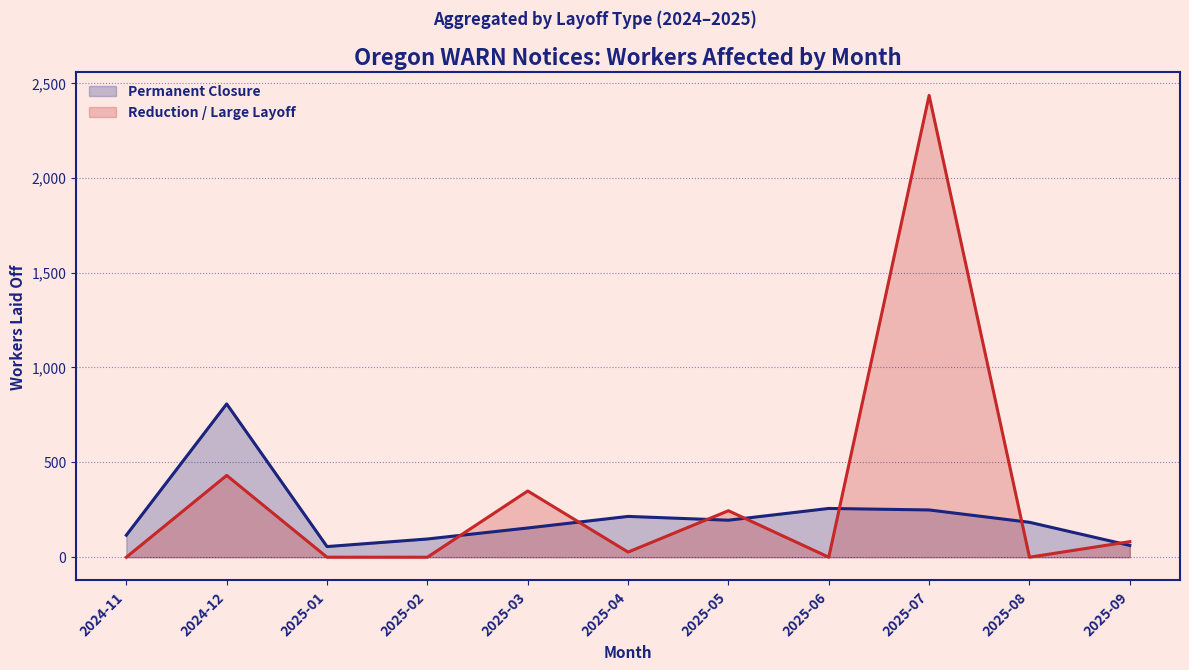

At which category is the sum across all series the highest?

2025-07